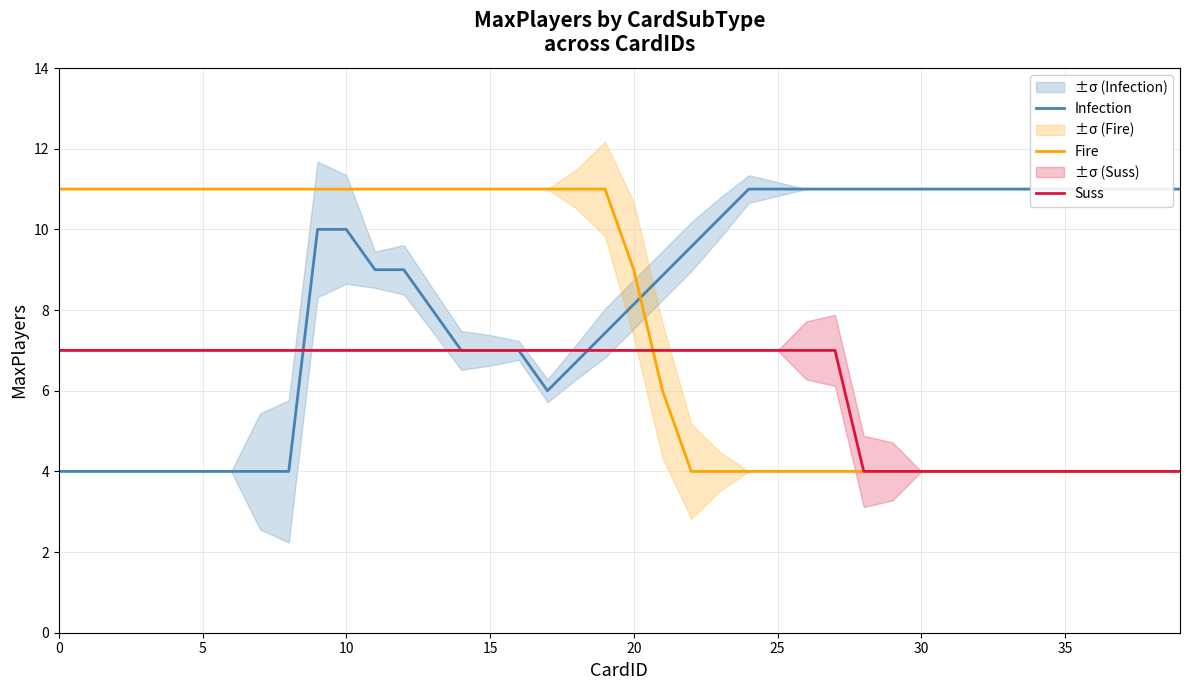

At which label is Suss closest to 5?

28